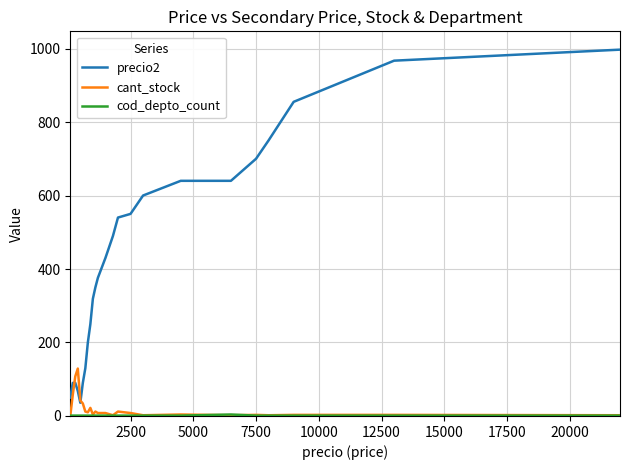

Which series has the widest spread of values?

precio2